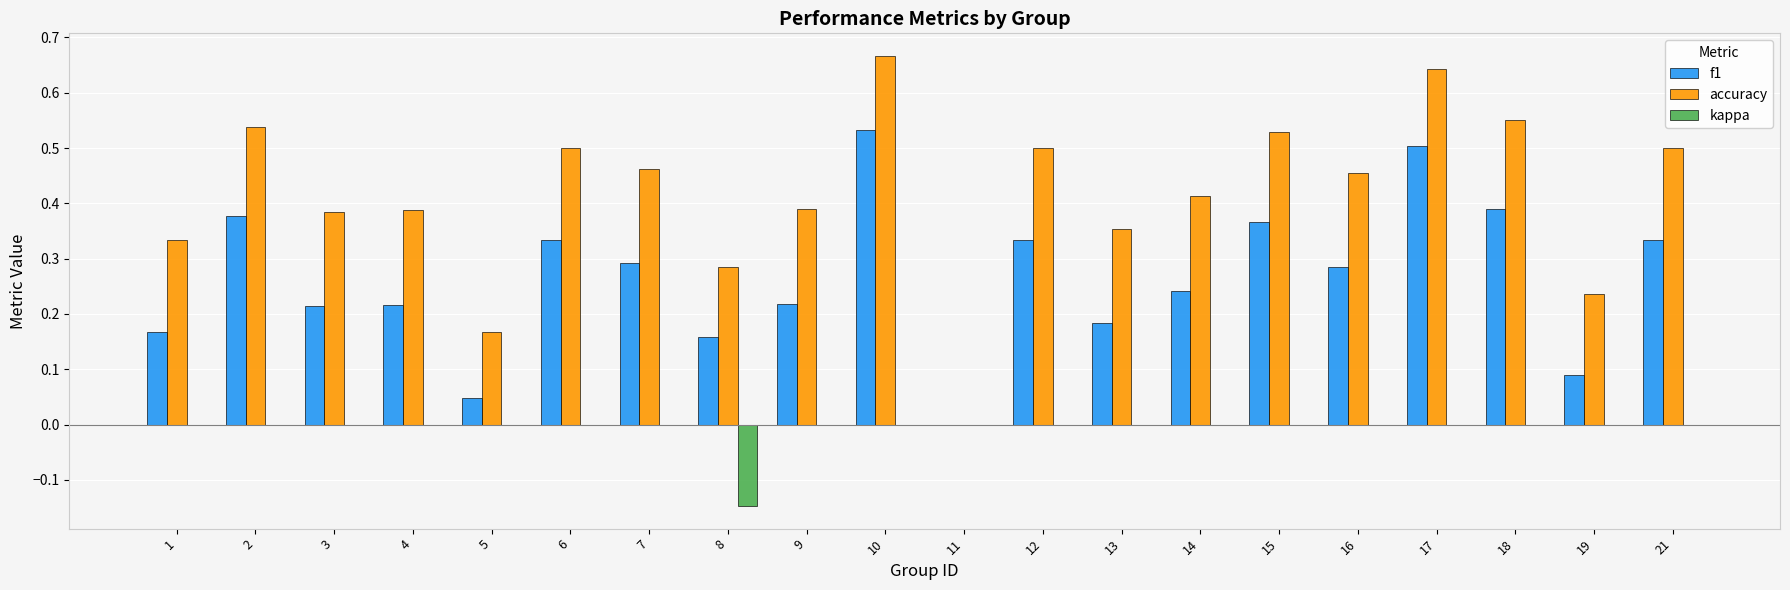

Which category has the highest value in the accuracy series?

10